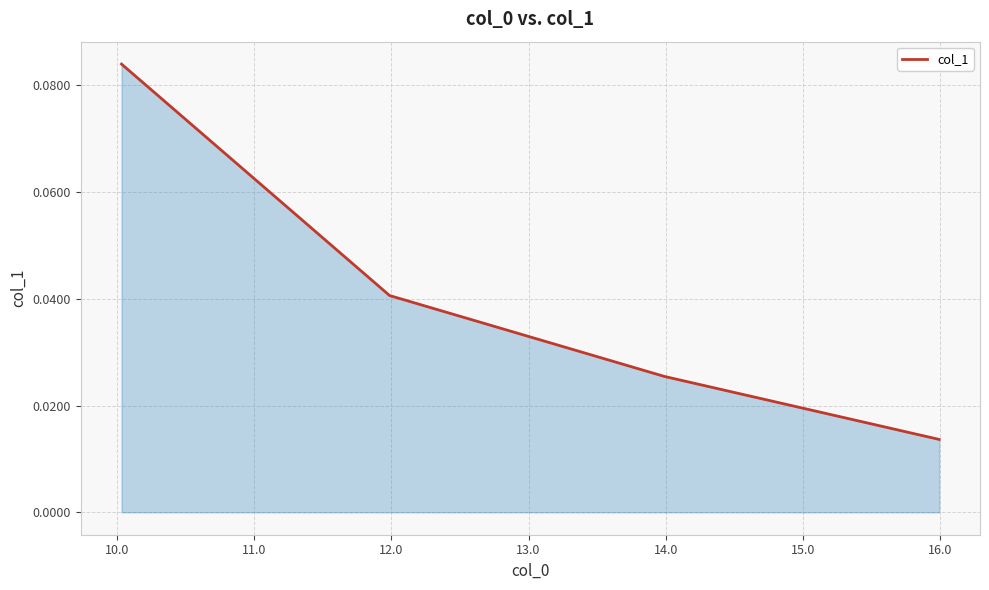

True or false: the data has more than 0 interior local peaks.

False